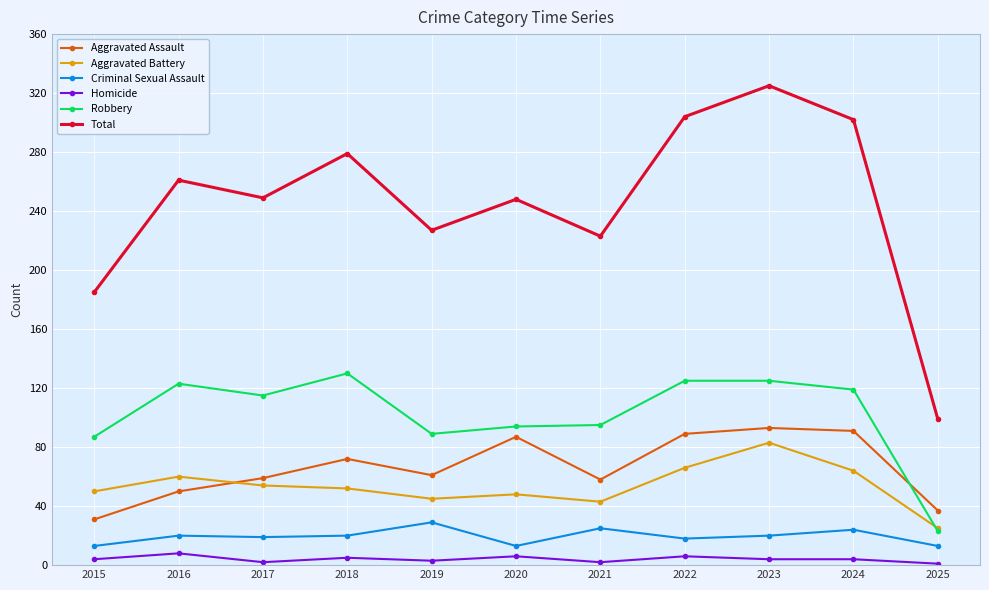

Rank the series at 2019 from highest to lowest value.

Total, Robbery, Aggravated Assault, Aggravated Battery, Criminal Sexual Assault, Homicide